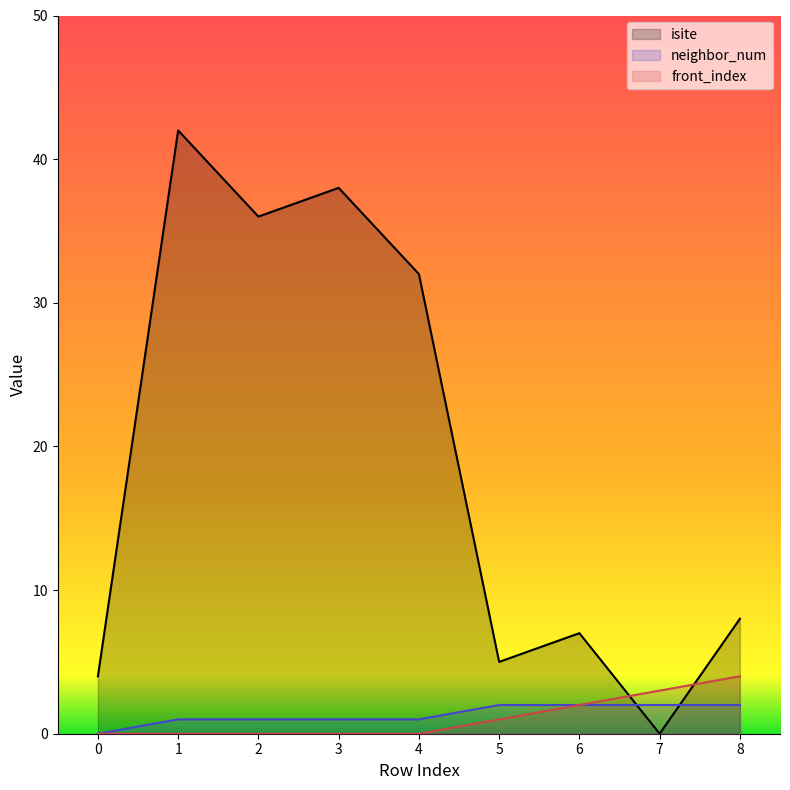

What is the value of the front_index point at the 7th from the left?

2